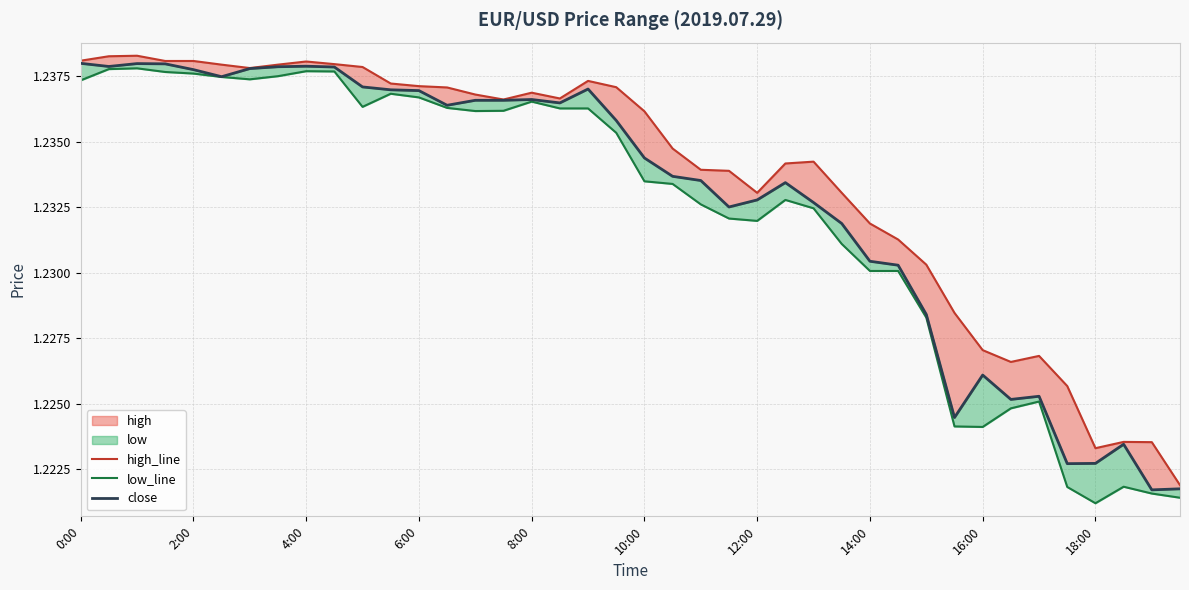

Count the low_line values in the range 1 to 2.

40